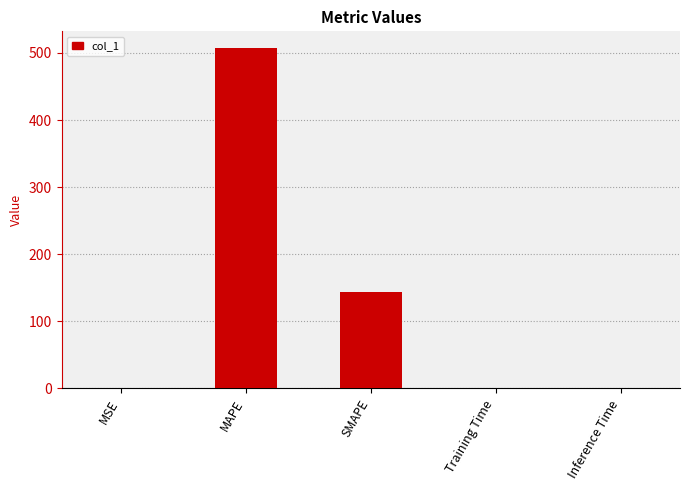

What is the sum of all values?

650.8